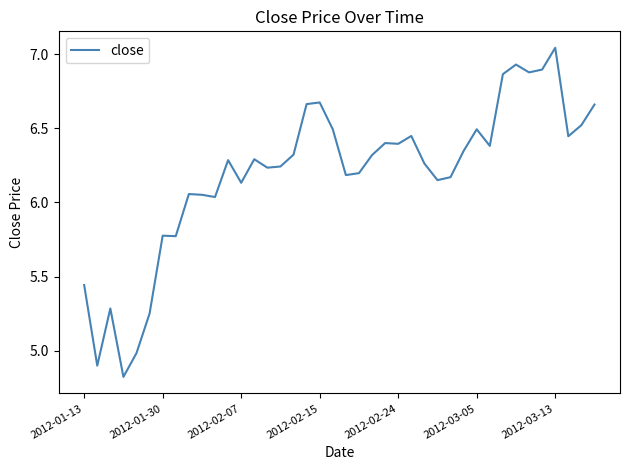

Does the chart display data point markers on the line(s)?

No